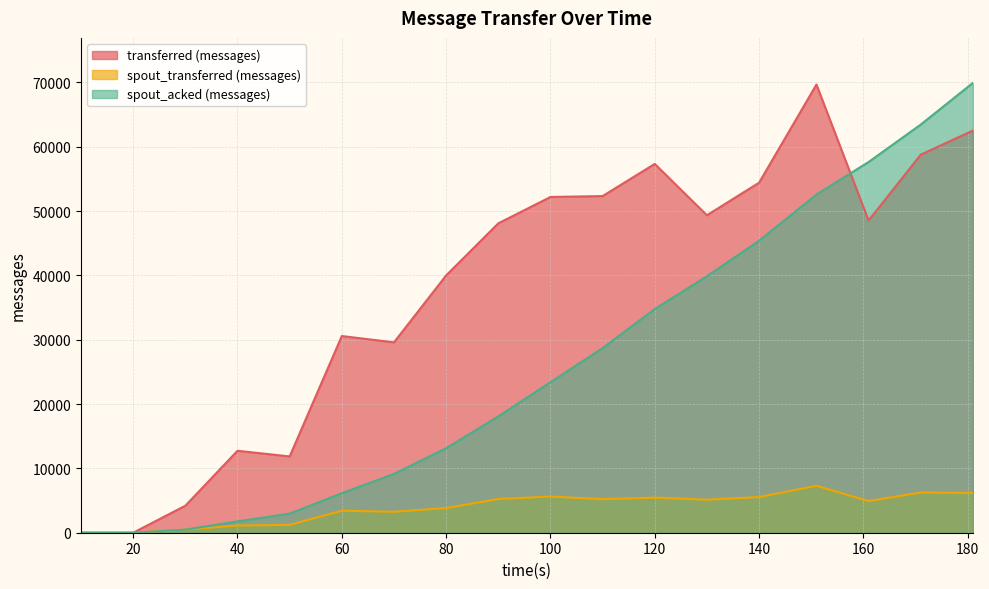

How many values in the spout_acked (messages) series exceed 23400?

8